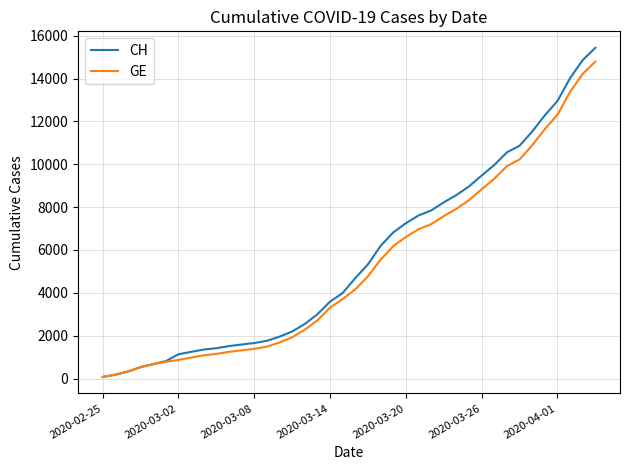

What is the highest value of the CH series?

15439